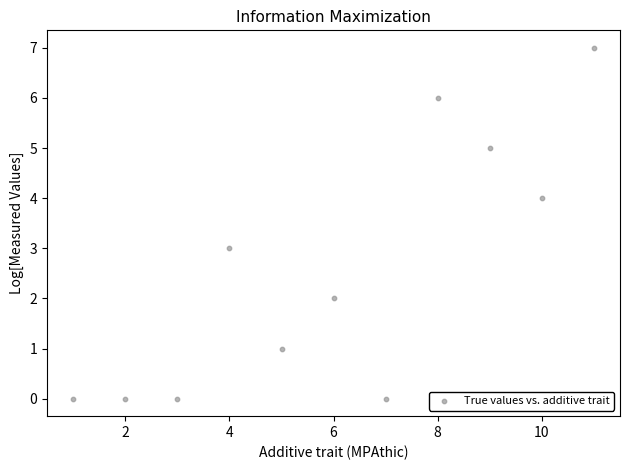

What is the average X value?

6